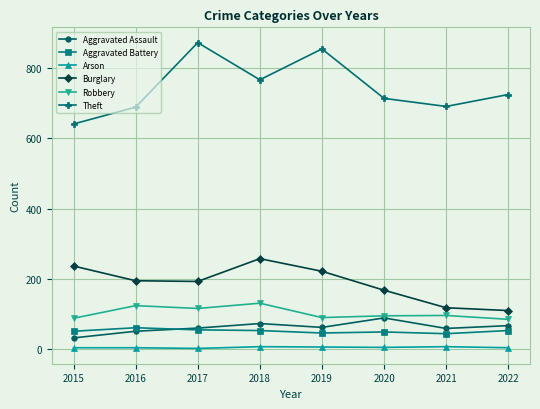

What is the spread (max minus min) of values at 2022?

722